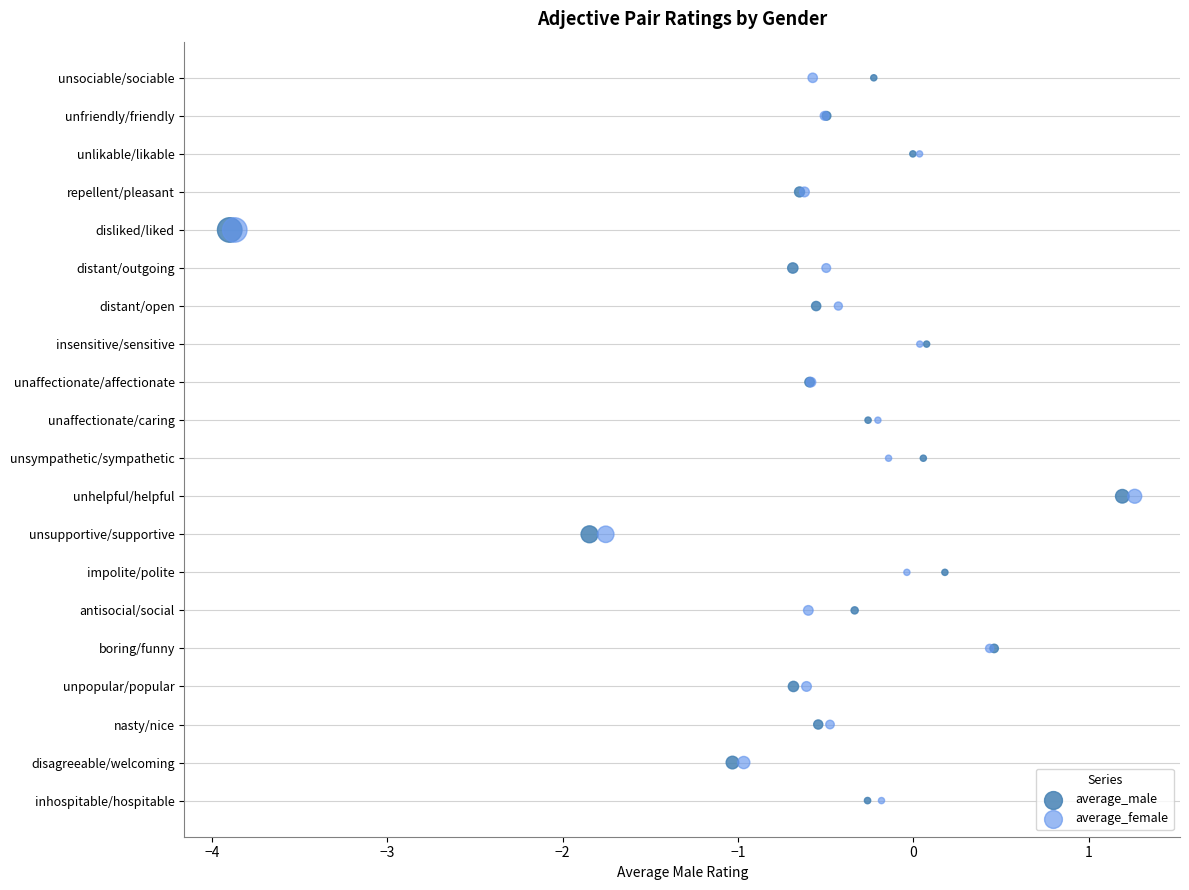

What are all the series names shown in the legend?

average_male, average_female